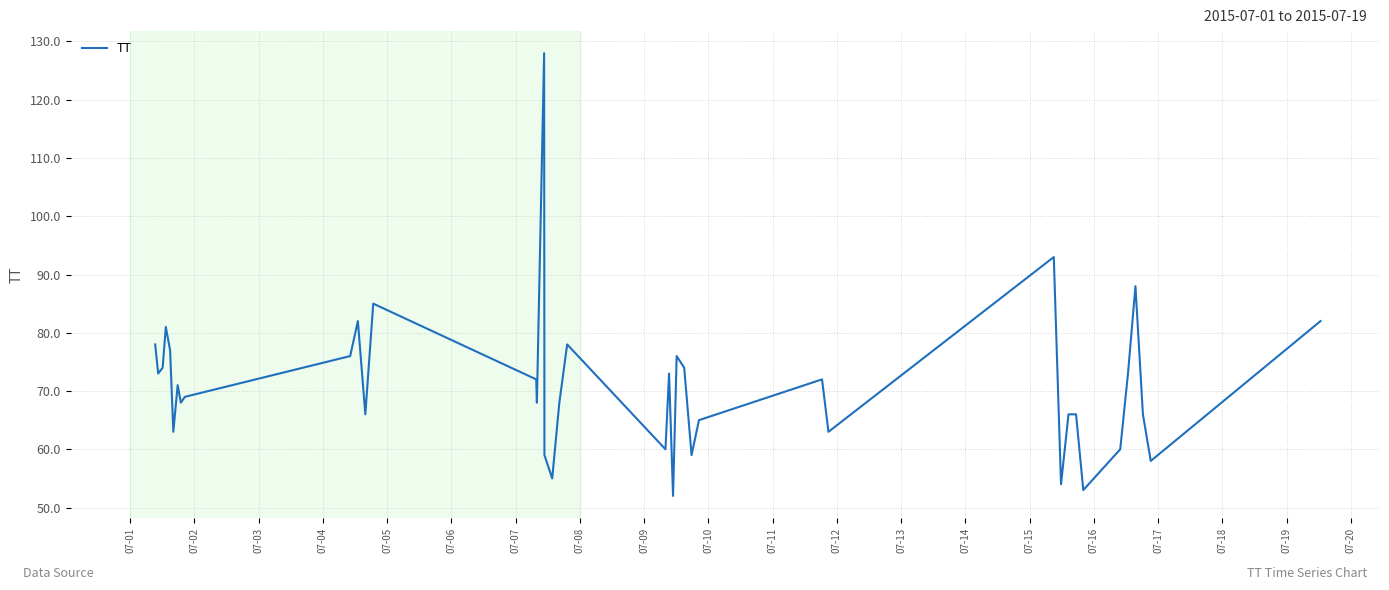

What is the difference between the maximum and minimum values?

76